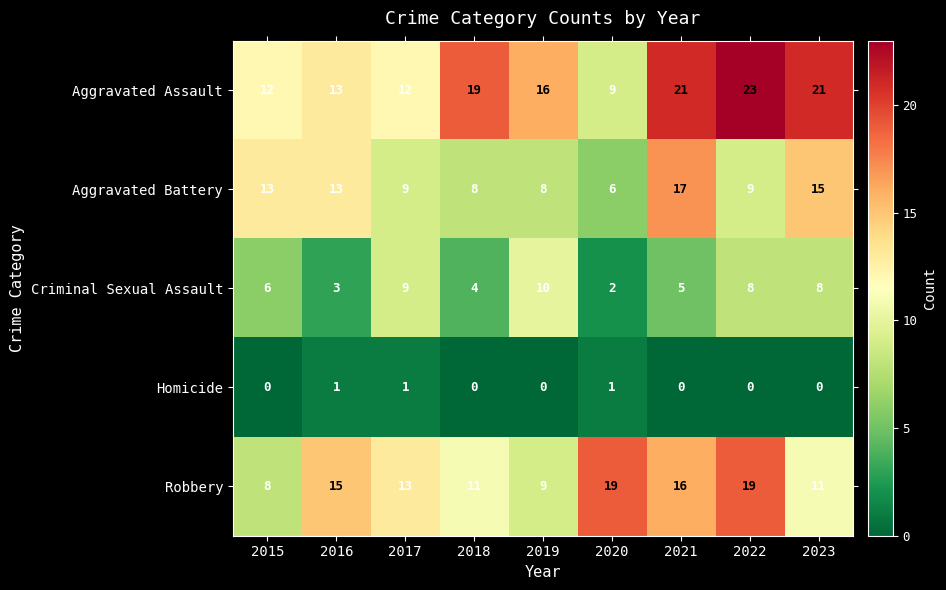

Which series has the largest range (max minus min)?

Aggravated Assault